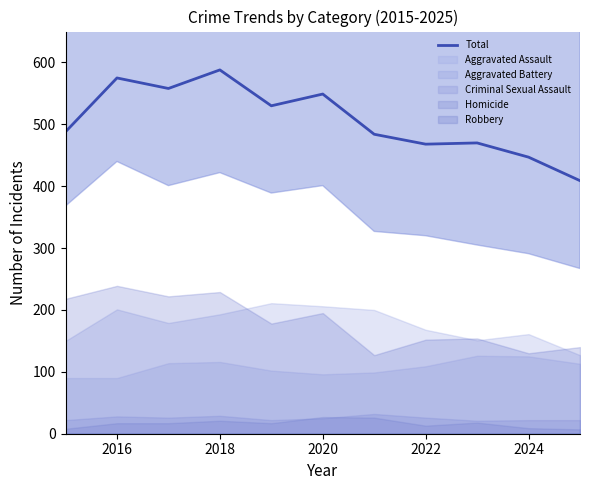

The Total series shows 239 at 2024. True or false?

False